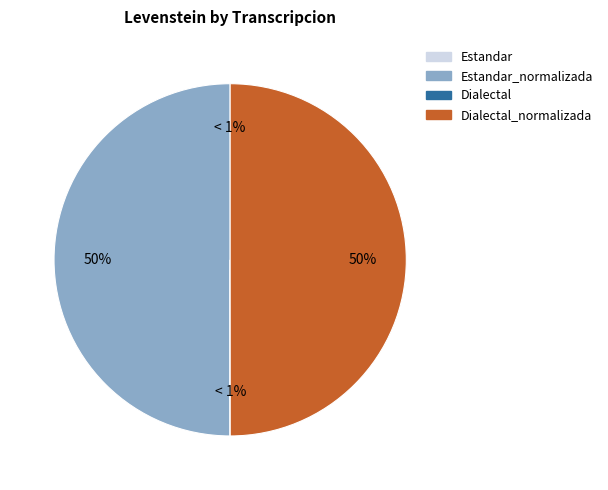

The Dialectal slice represents 0% of the pie. True or false?

True